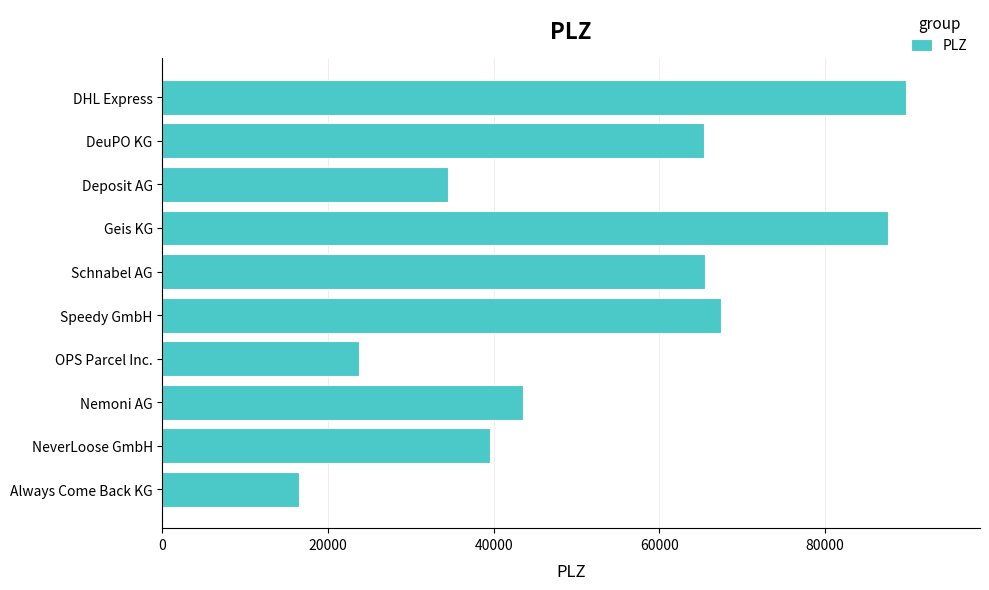

What is the greatest value displayed?

89765